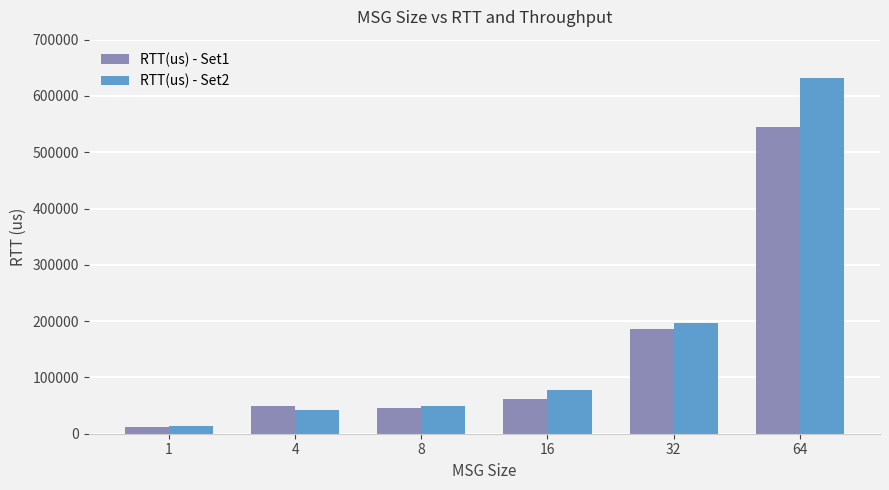

Which series has the largest range (max minus min)?

RTT(us) - Set2